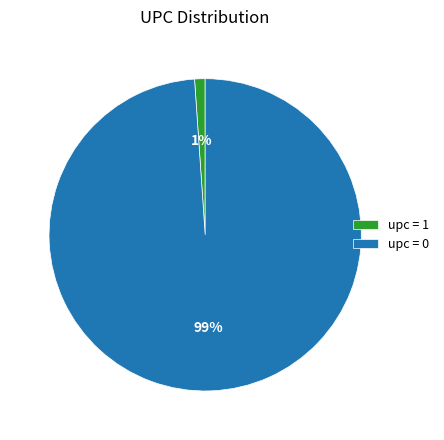

Rank the categories by value from highest to lowest.

upc = 0, upc = 1